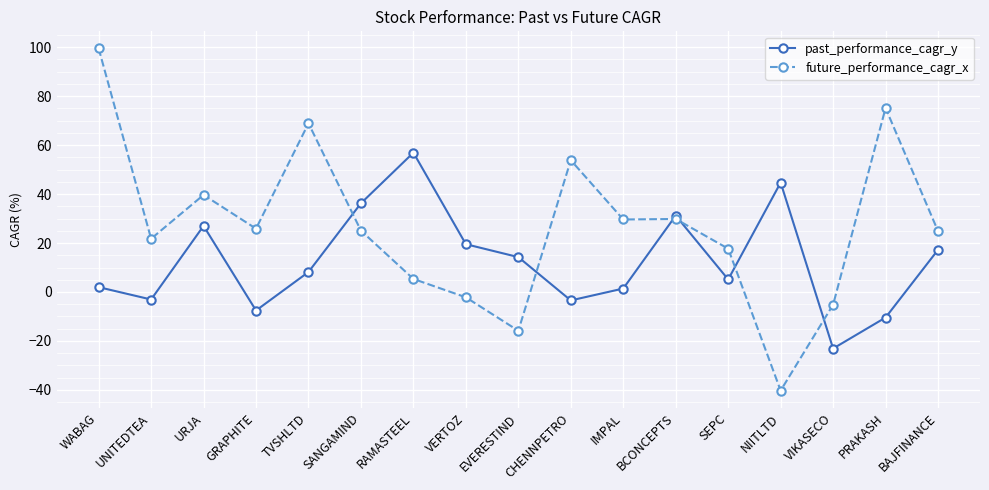

Which series has the widest spread of values?

future_performance_cagr_x